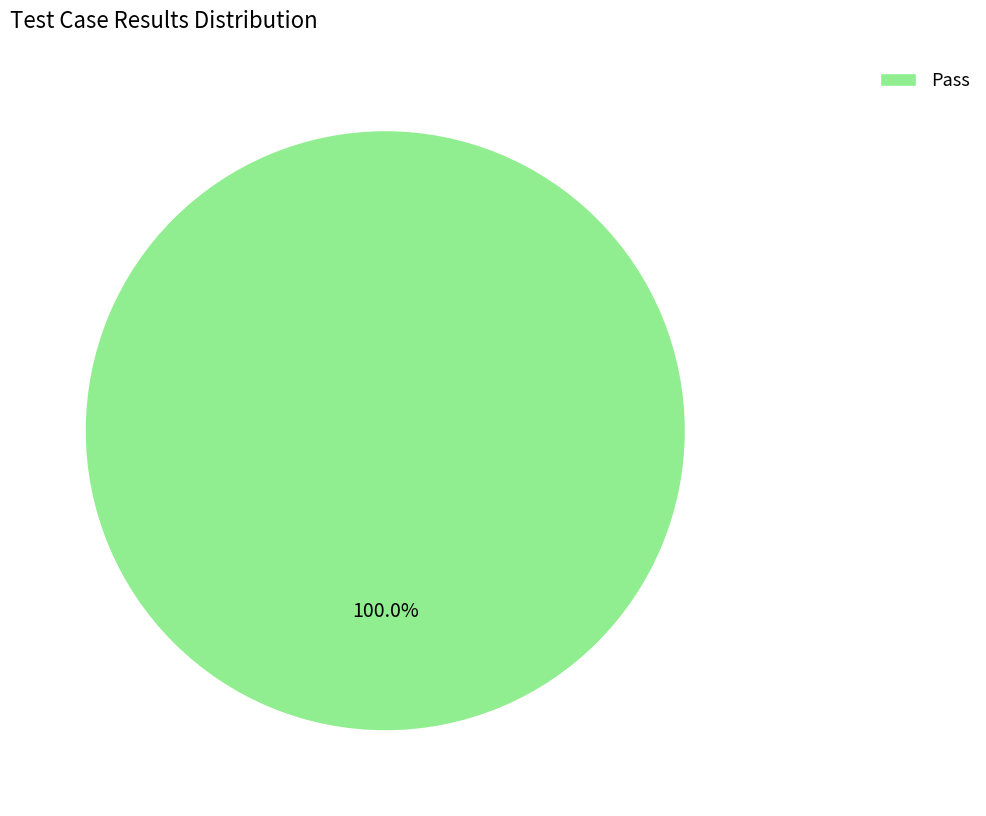

Rank the categories by value from lowest to highest.

Pass